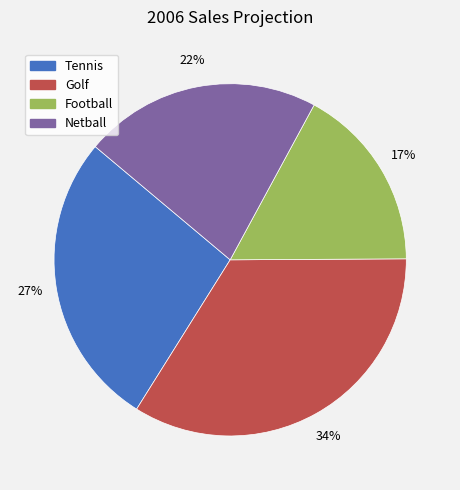

Is there any slice that represents more than half of the pie?

No